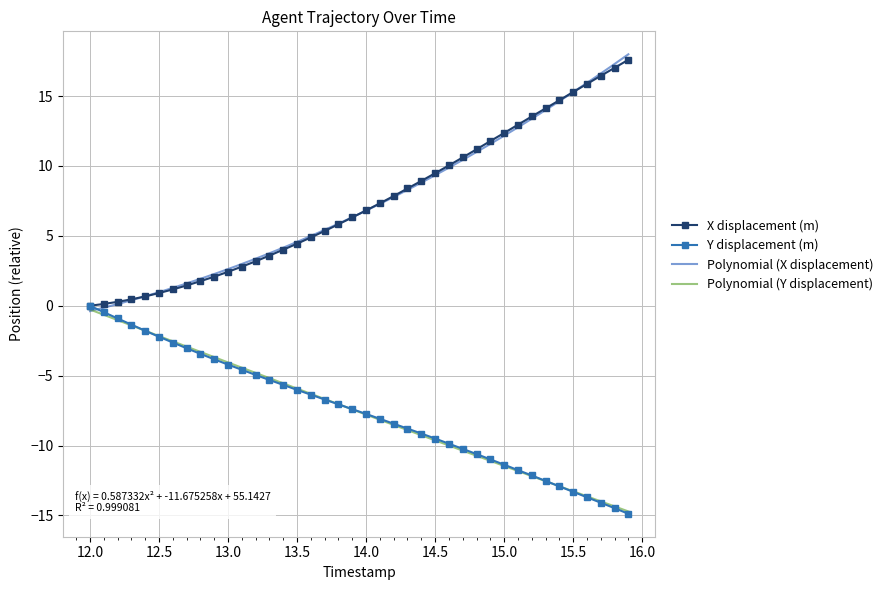

Reading left to right, what are all the values shown in this chart?

X: 0.0	0.1	0.3	0.5	0.7	0.9	1.2	1.5	1.8	2.1	2.4	2.8	3.2	3.6	4.0	4.4	4.9	5.4	5.8	6.3	6.8	7.3	7.9	8.4	8.9	9.5	10.0	10.6	11.2	11.8	12.4	13.0	13.5	14.1	14.7	15.3	15.9	16.5	17.0	17.6
Y: 0.0	-0.5	-0.9	-1.4	-1.8	-2.2	-2.6	-3.0	-3.4	-3.8	-4.2	-4.6	-5.0	-5.3	-5.7	-6.0	-6.4	-6.7	-7.1	-7.4	-7.7	-8.1	-8.4	-8.8	-9.1	-9.5	-9.9	-10.2	-10.6	-11.0	-11.4	-11.8	-12.1	-12.5	-12.9	-13.3	-13.7	-14.1	-14.5	-14.9